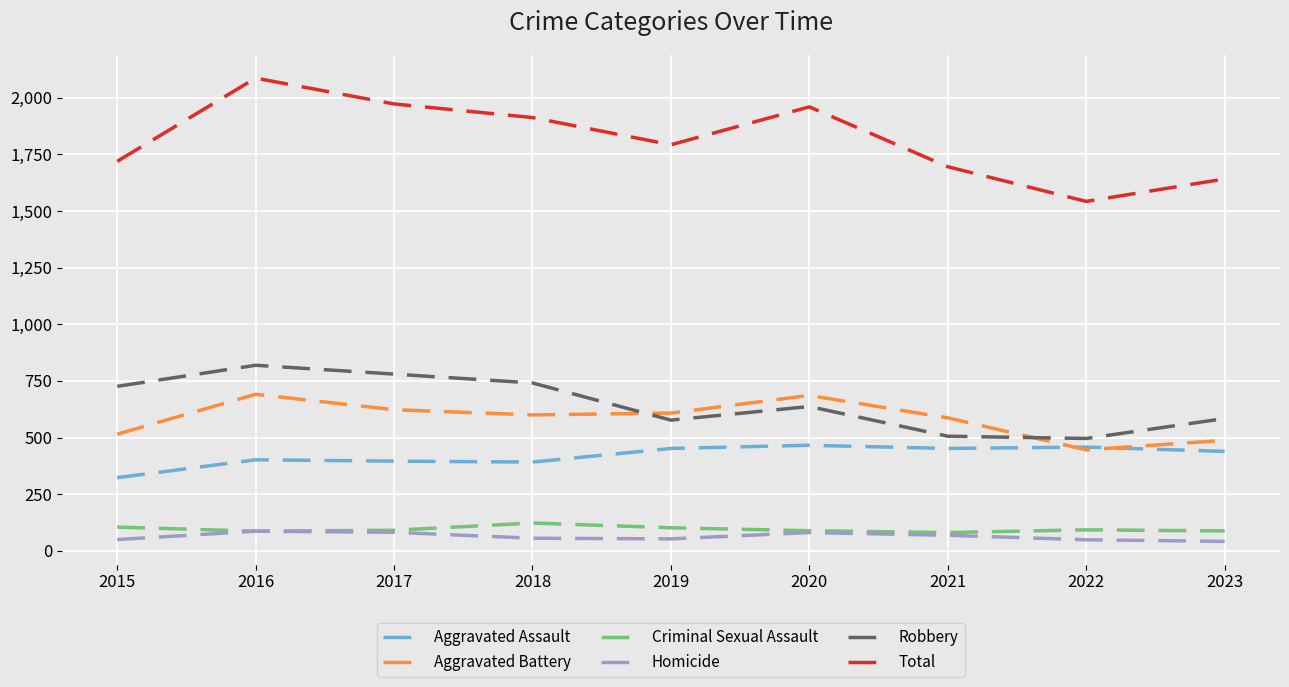

In Robbery, how many points are lower than both neighbors (excluding endpoints)?

2